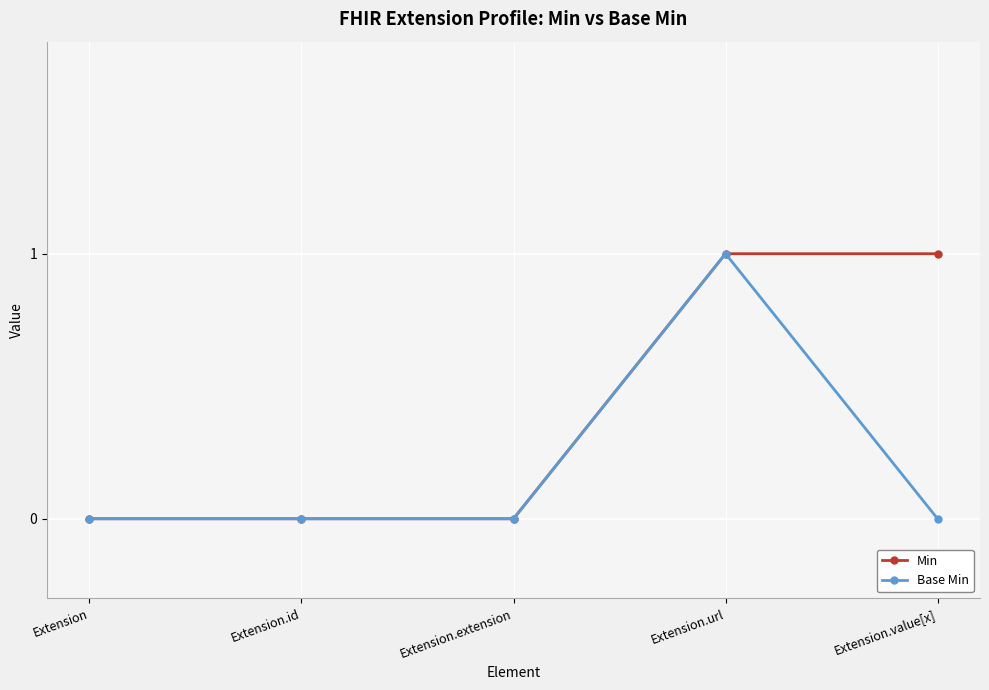

The Min series shows 2 at Extension.value[x]. True or false?

False